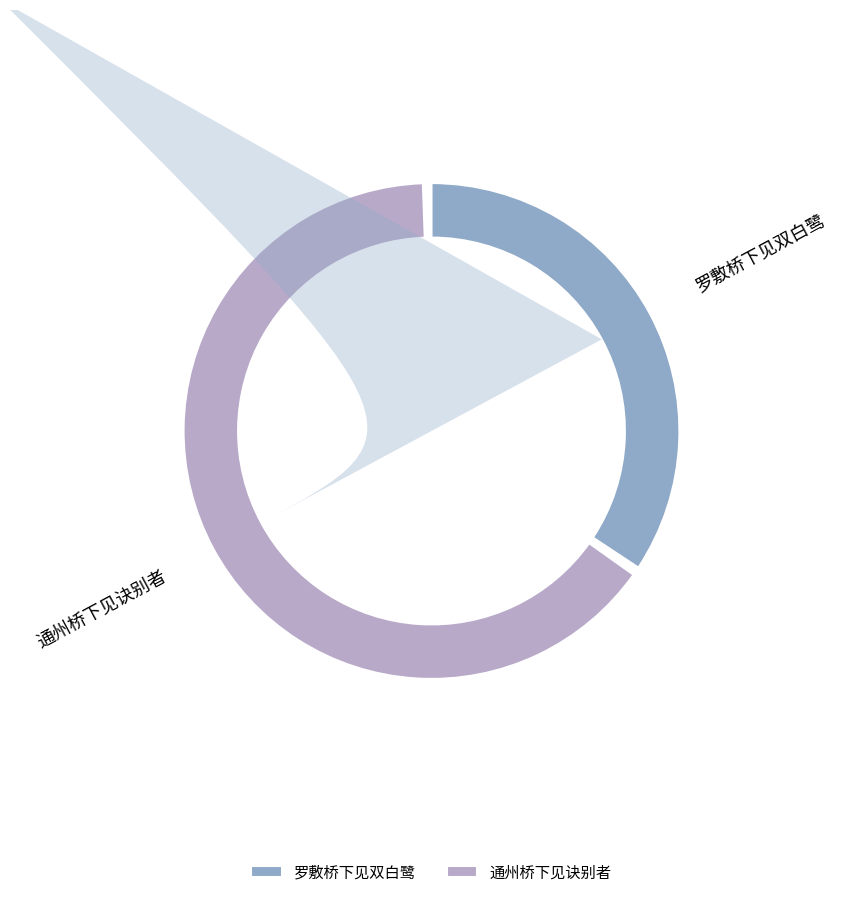

How many slices are in this pie chart?

2